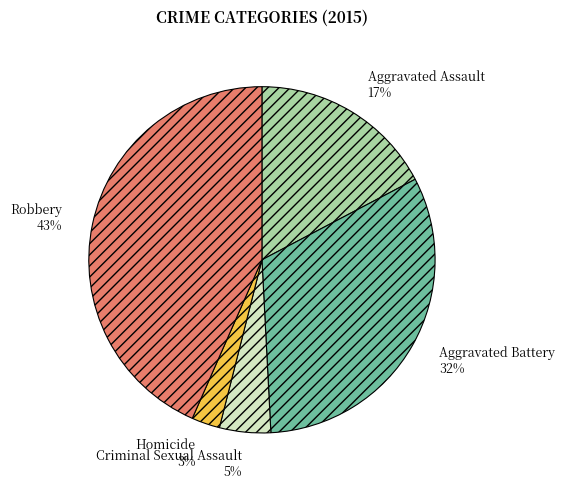

Which category has the biggest portion of the pie?

Robbery